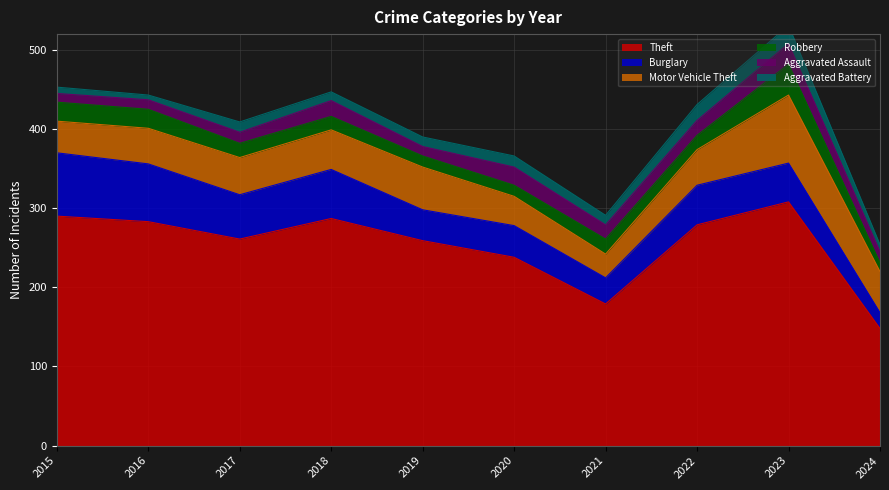

Which series has the largest total across all categories?

Theft